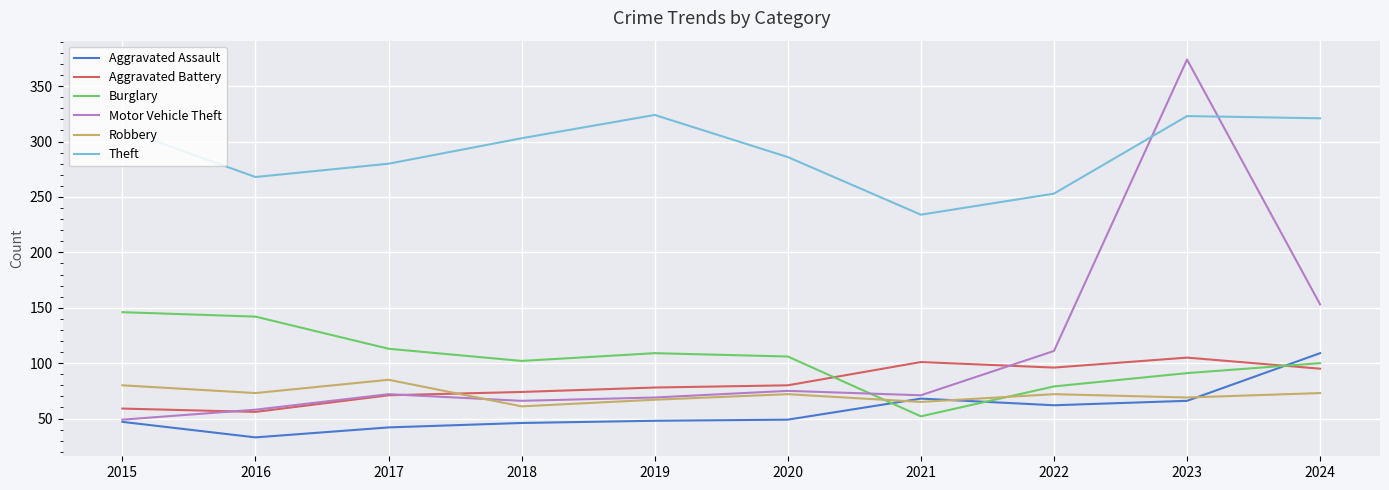

What is the difference between the second highest and minimum values in the Theft series?

89